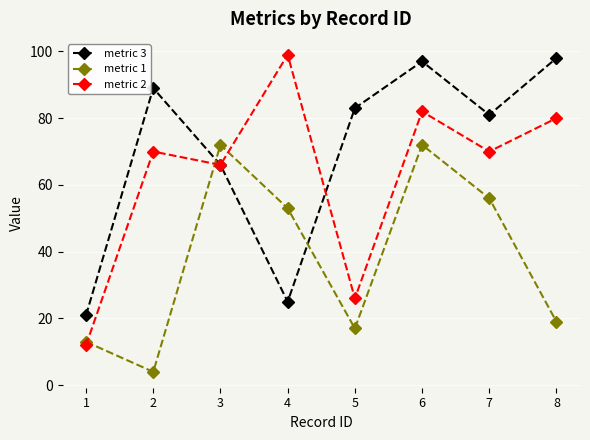

List the series in order of their peak value, highest first.

metric 2, metric 3, metric 1